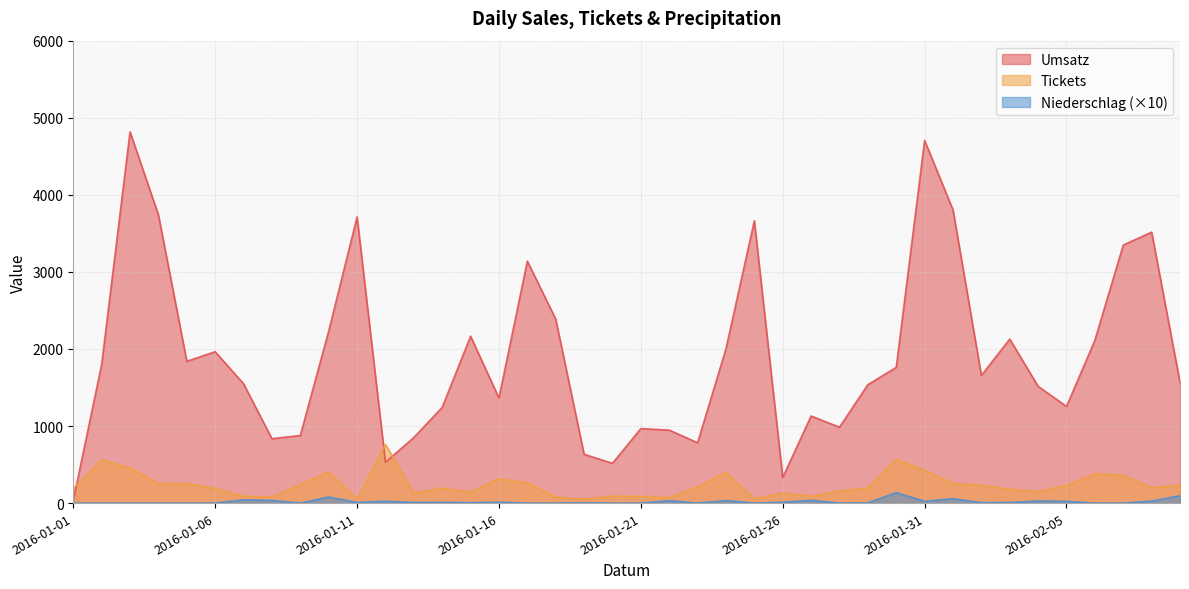

What are all the series names shown in the legend?

Umsatz, Tickets, Niederschlag (×10)